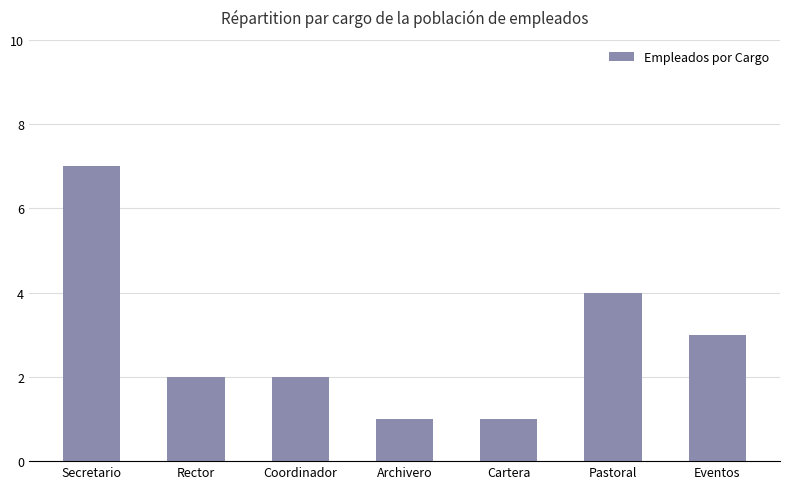

What is the label of the 1st bar from the left?

Secretario